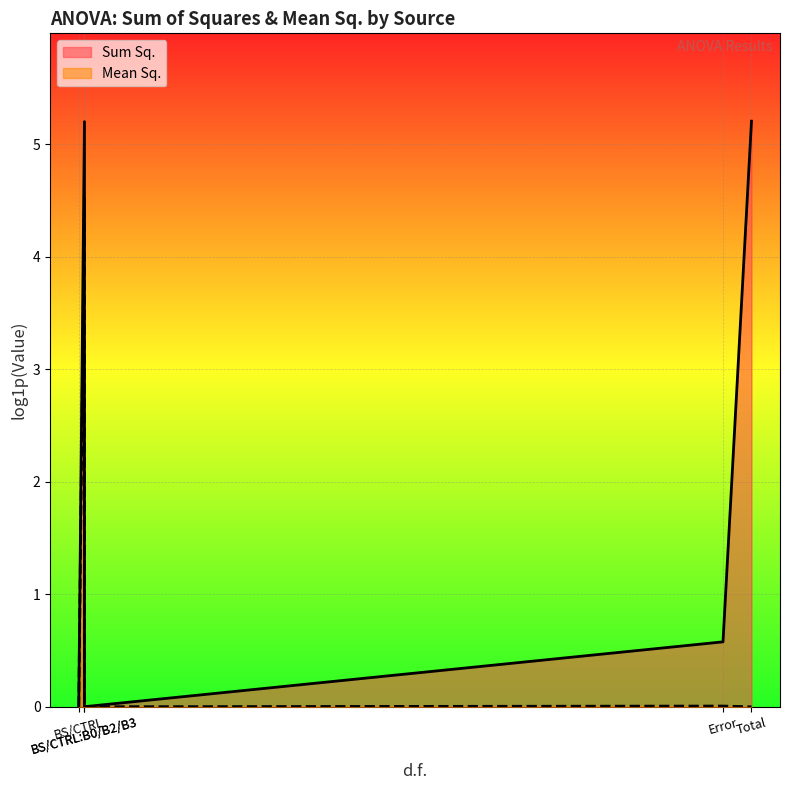

What is the average value of the Mean Sq. series?

0.9